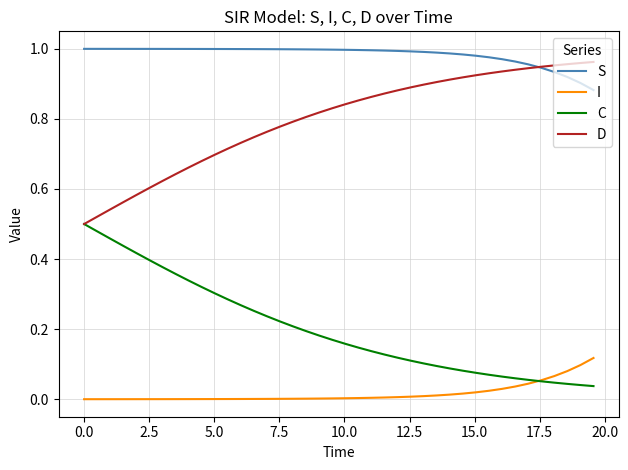

List the series in order of their overall mean, lowest first.

I, C, D, S